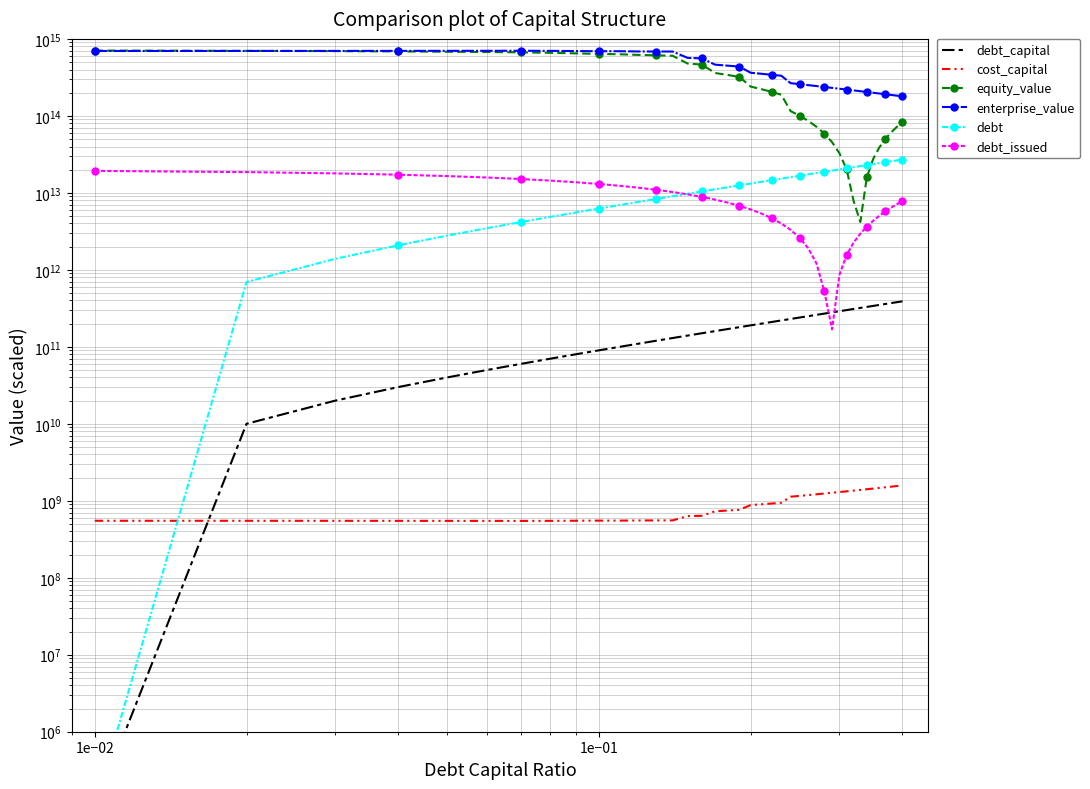

True or false: debt has more than 1 interior local peaks.

False